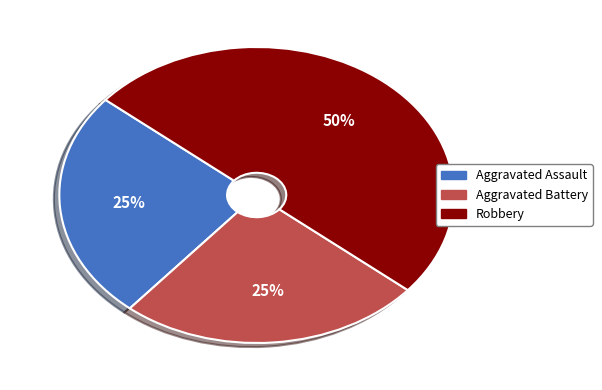

Which category has the biggest portion of the pie?

Robbery